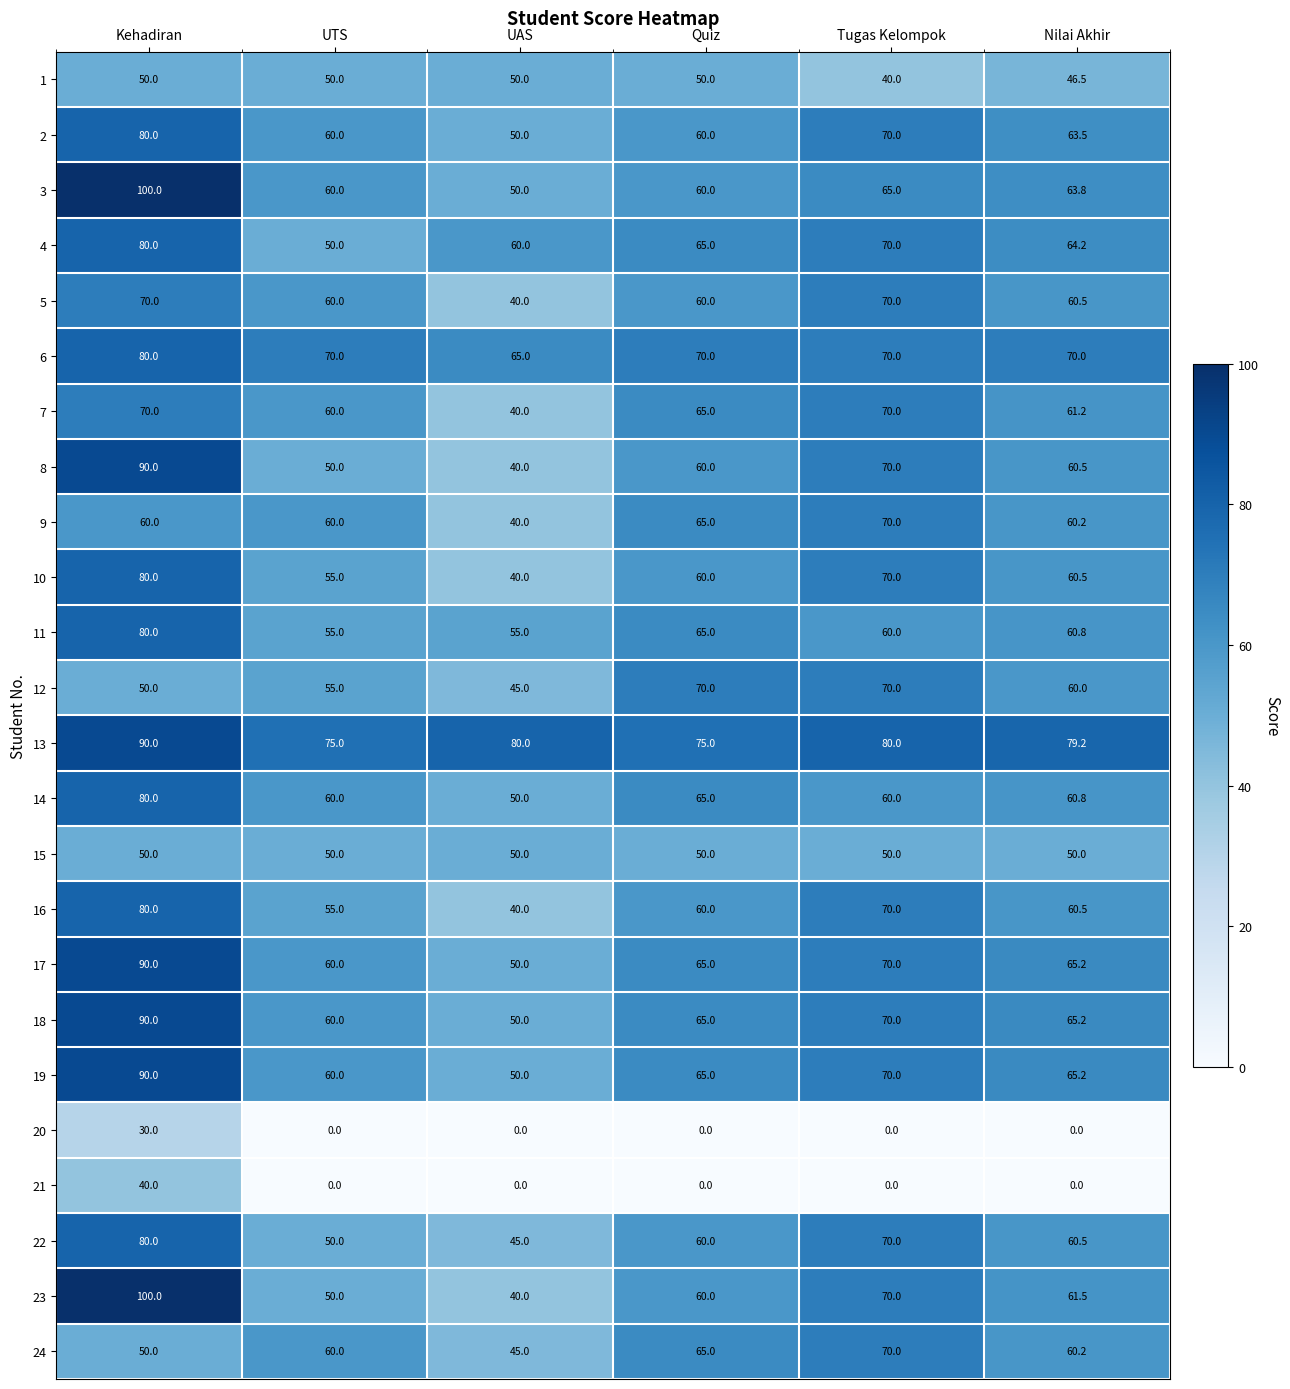

List the labels in order of 24 value, smallest first.

UAS, Kehadiran, UTS, Nilai Akhir, Quiz, Tugas Kelompok